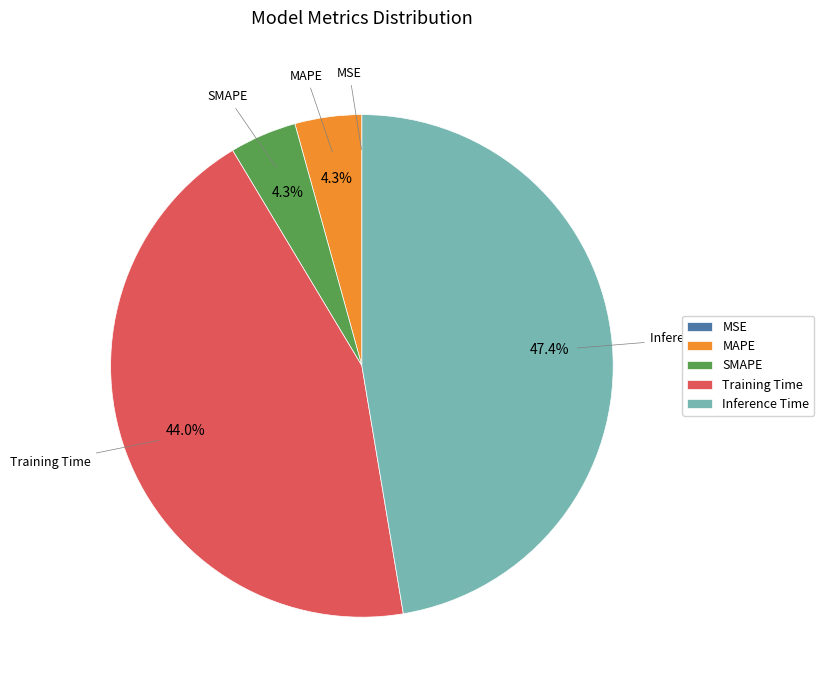

What portion of the pie excludes MAPE?

95.7%